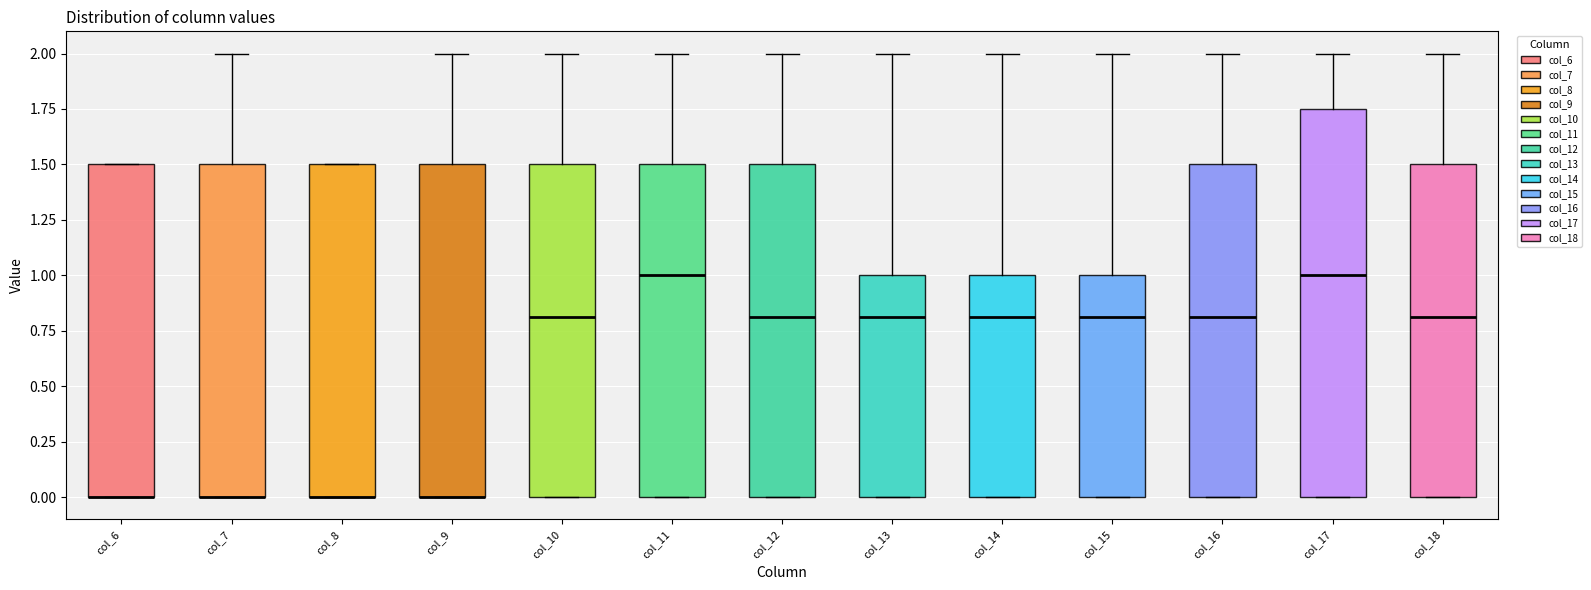

Where is the lower edge of the box for col_15 on the y-axis? The values are not printed on the chart, so give them approximately, as read against the axis.

0.00